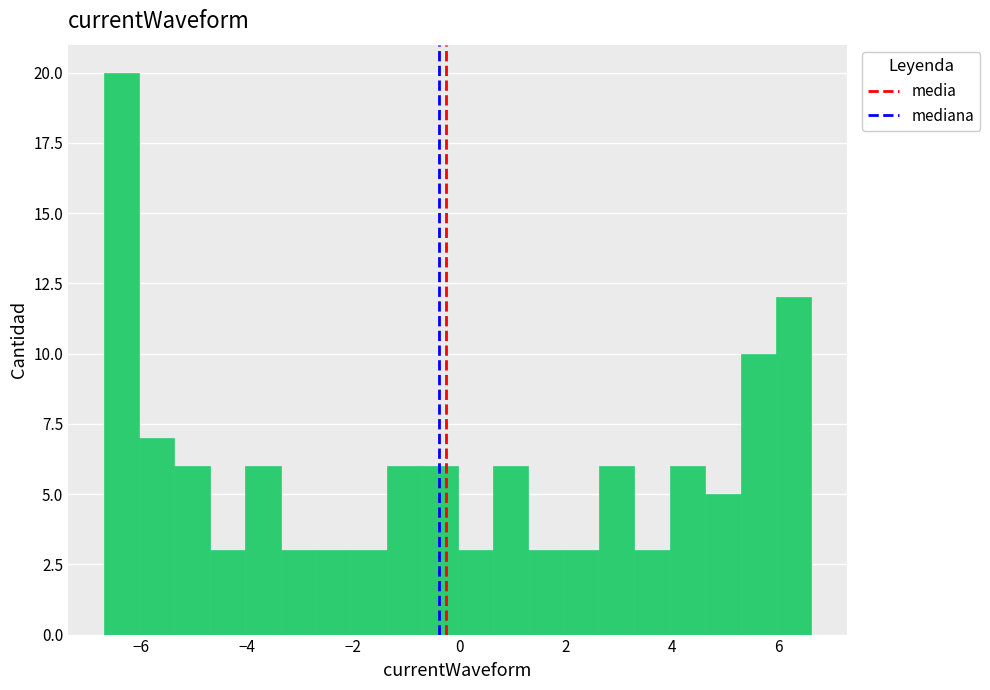

Around what value on the x-axis is the tallest bar? Give the approximate position of its centre, as read against the axis.

-6.4